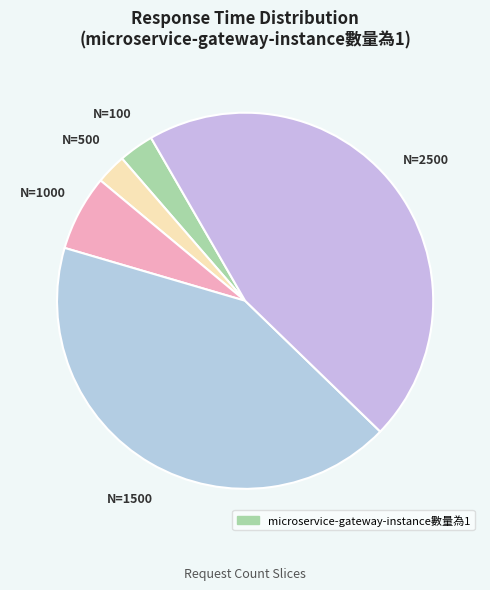

How many slices are in this pie chart?

5